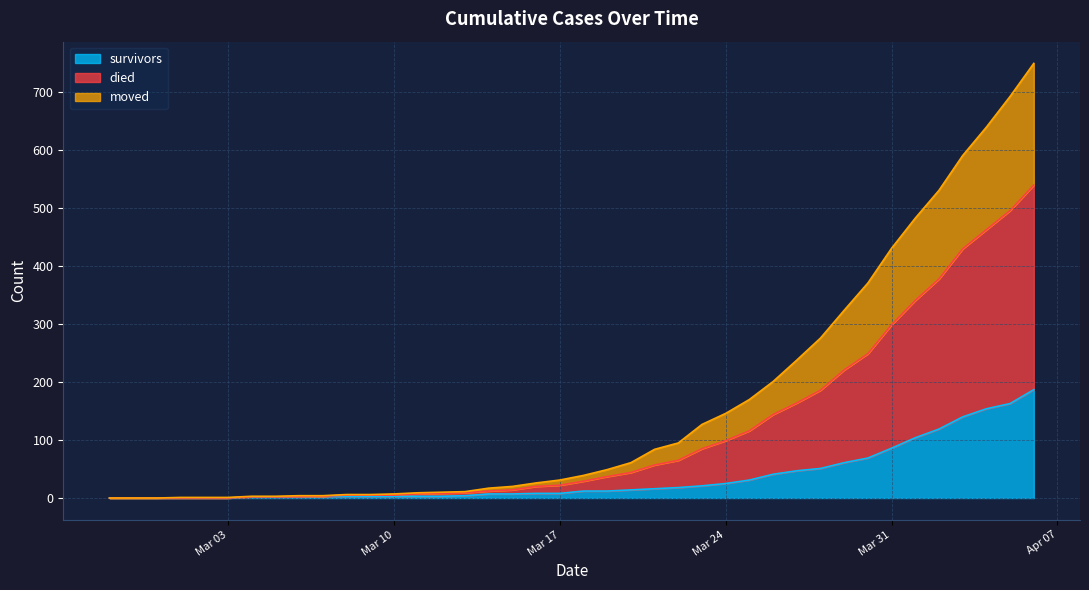

List the series in order of their overall mean, highest first.

died, moved, survivors